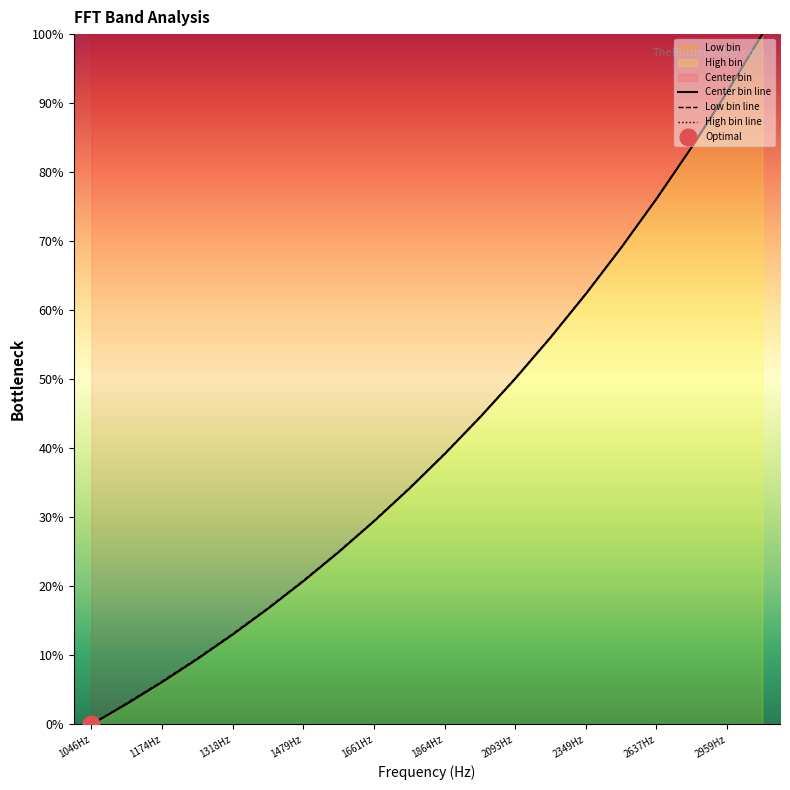

The value of Low bin line at 2959Hz is 91.6. True or false?

True